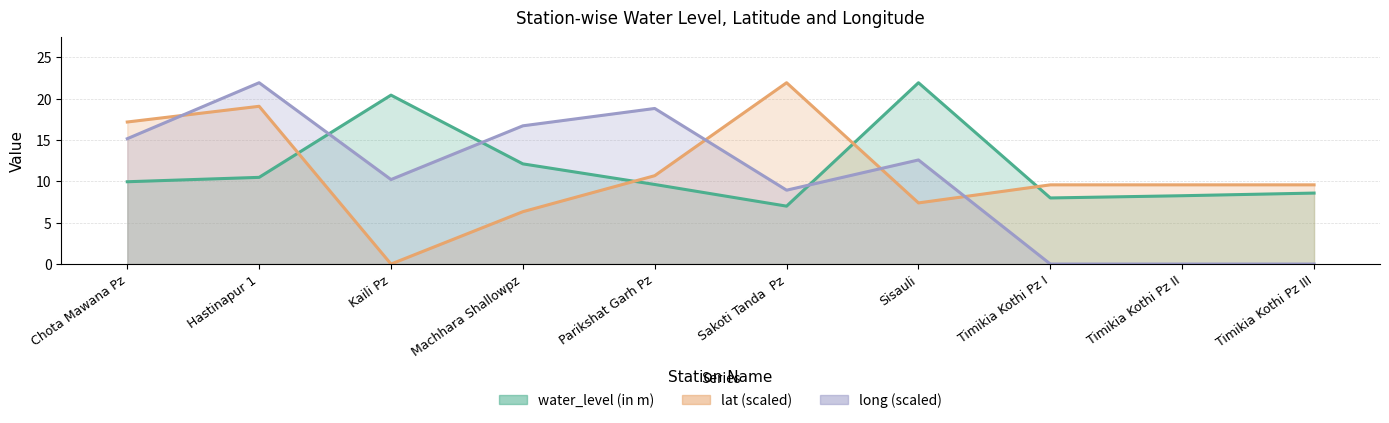

At which label is water_level (in m) closest to 14?

Machhara Shallowpz